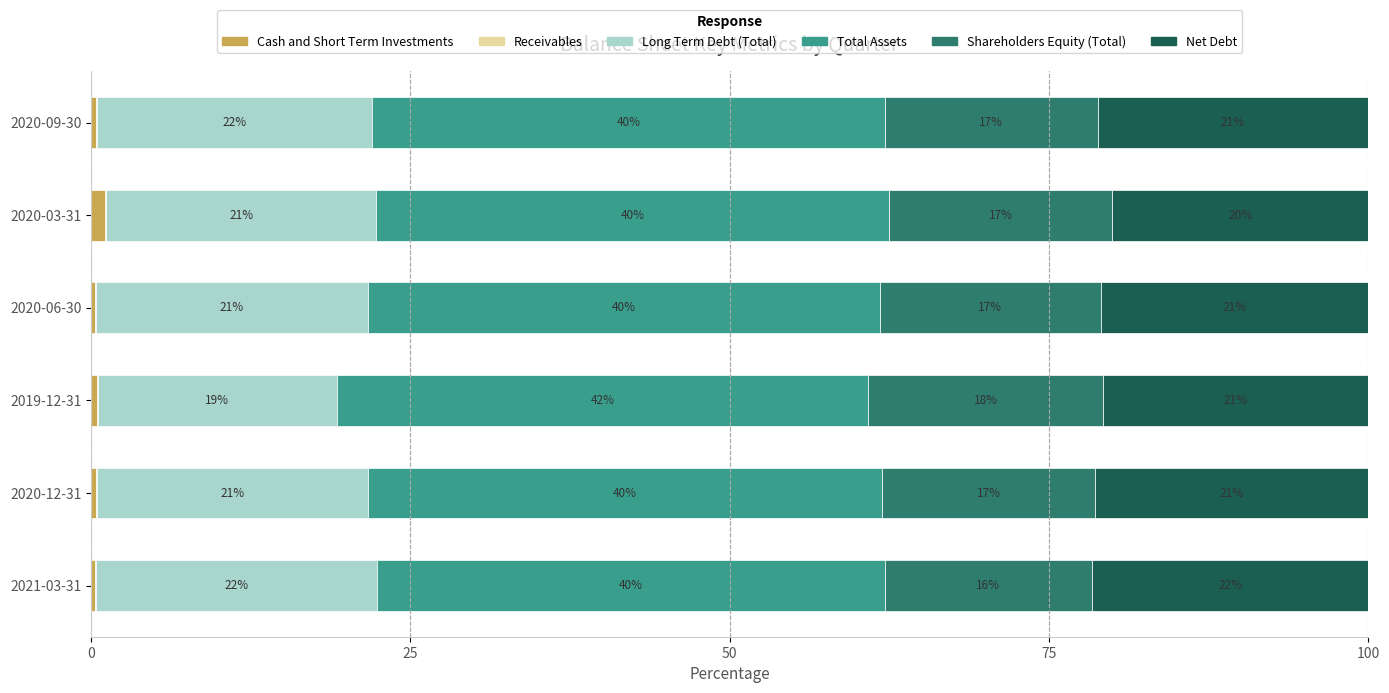

Which category has the highest value in the Cash and Short Term Investments series?

2020-03-31